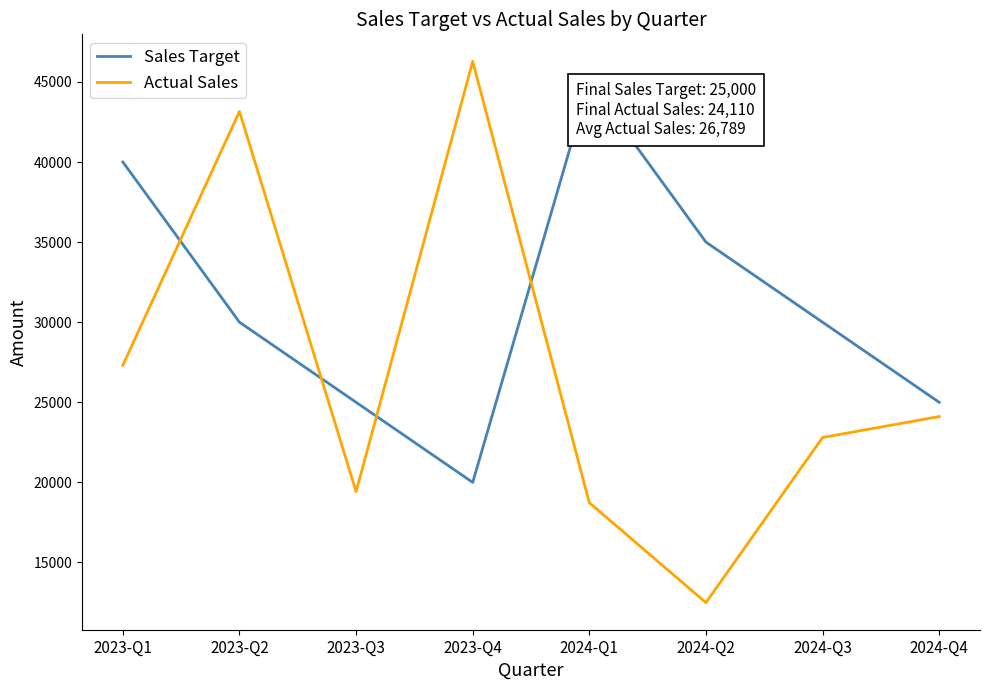

Is the value of Actual Sales at 2024-Q1 greater than the value of Sales Target at 2024-Q3?

No